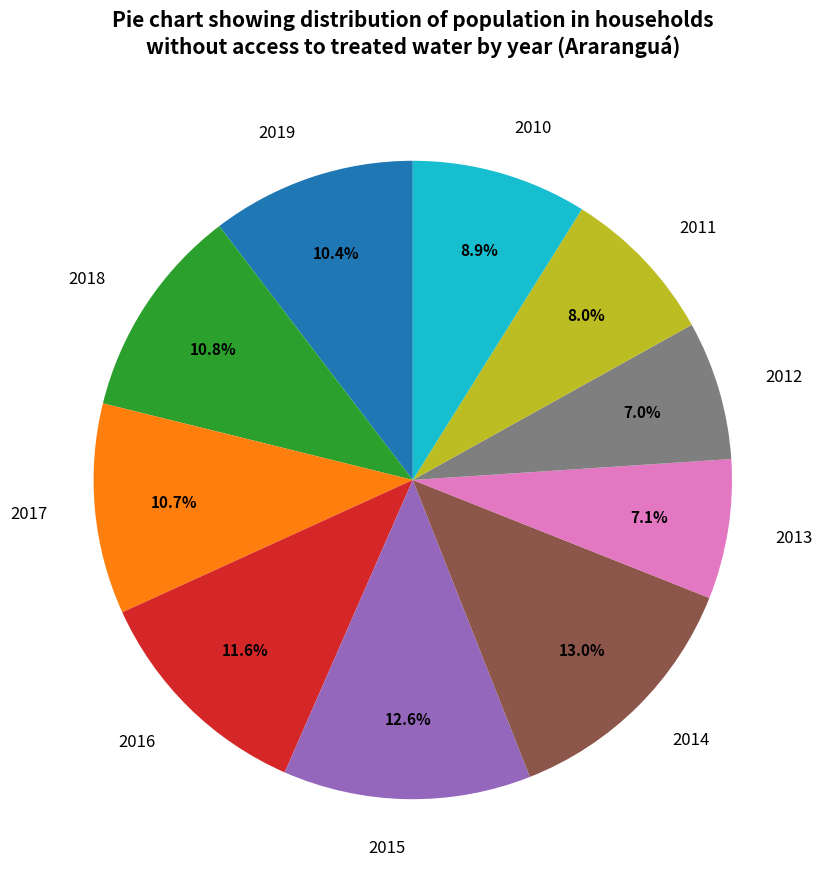

Is it true that 2011 is 8% of the pie?

True